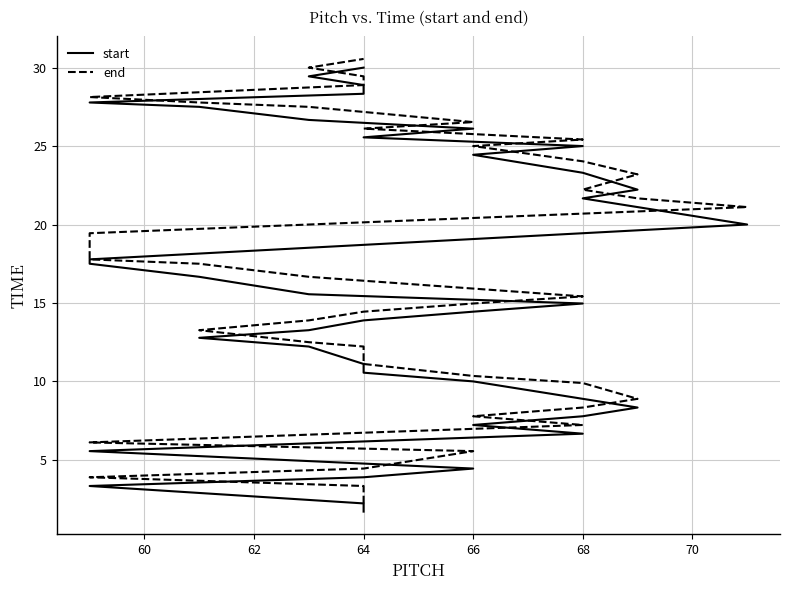

What is the average value of the start series?

16.2